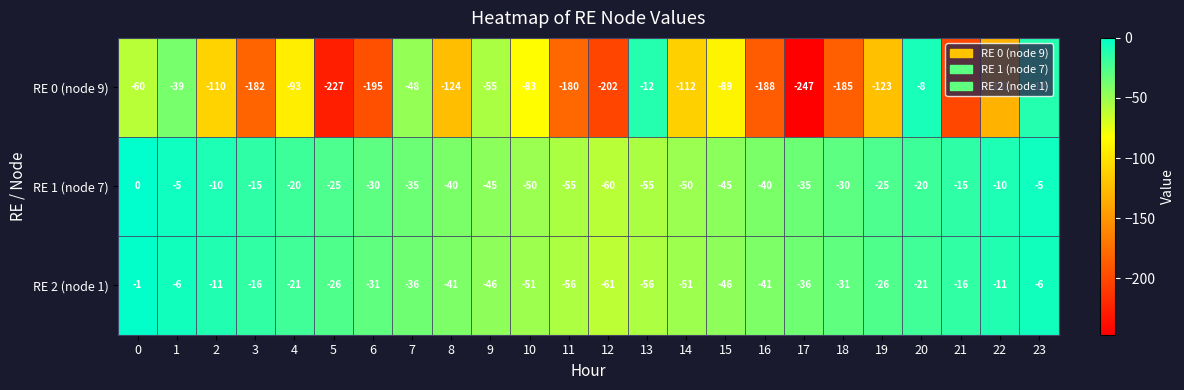

Which category has the lowest value across all series?

17